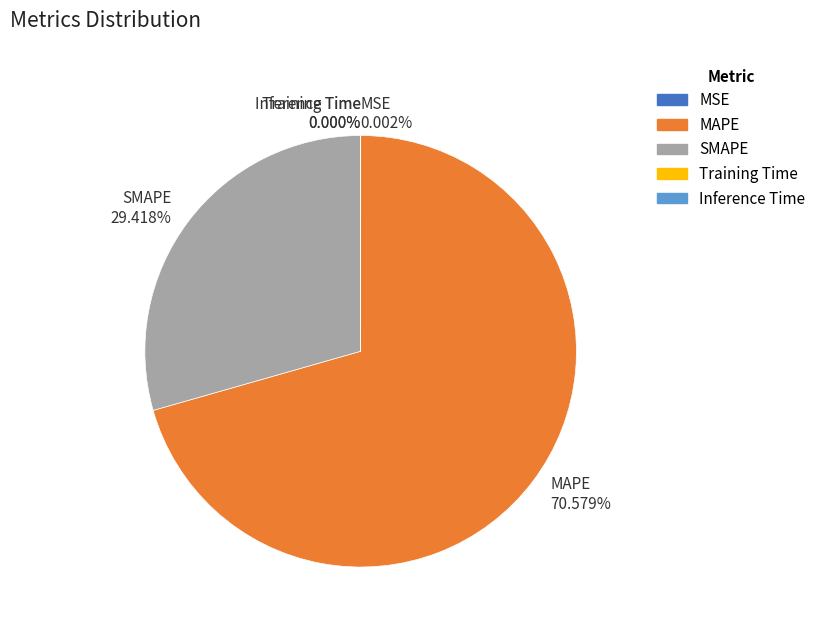

Is the sum of SMAPE and MAPE greater than half?

Yes